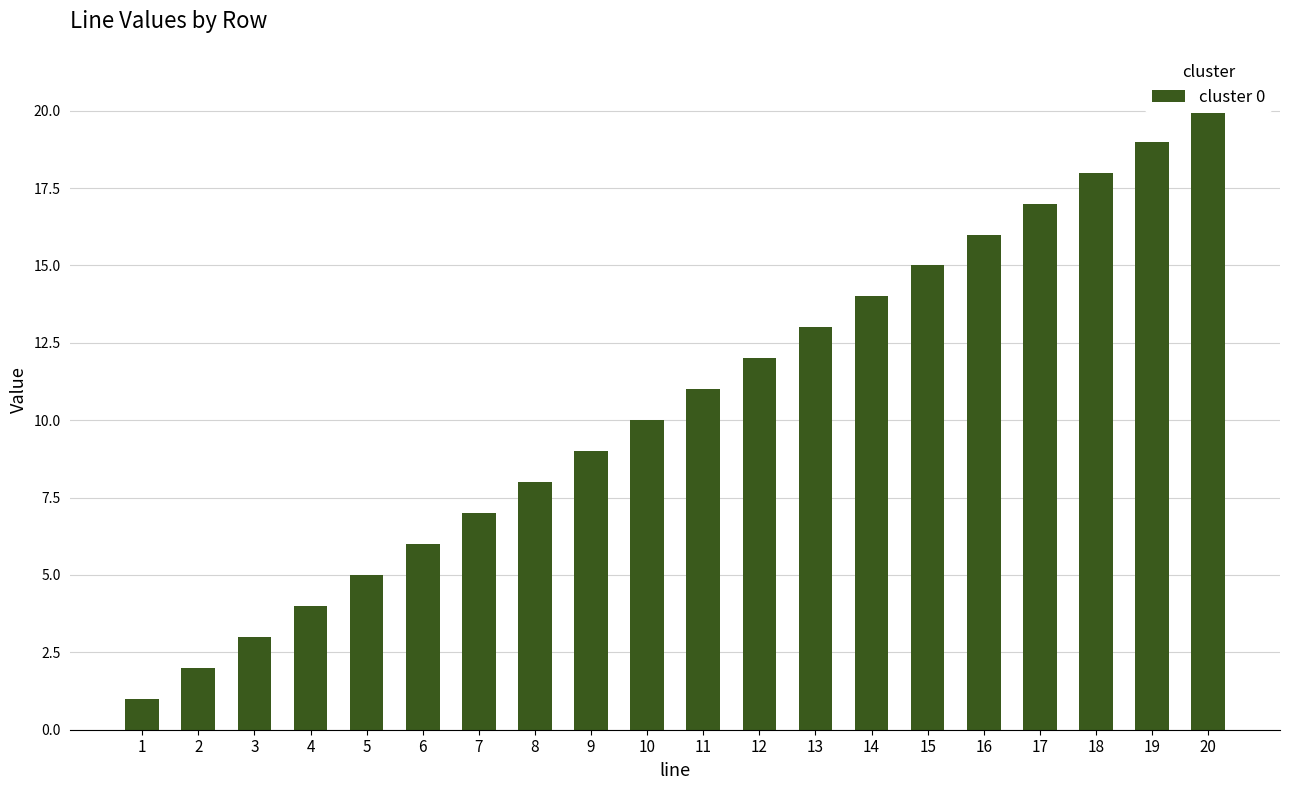

At which category does the chart reach its minimum across all series?

1